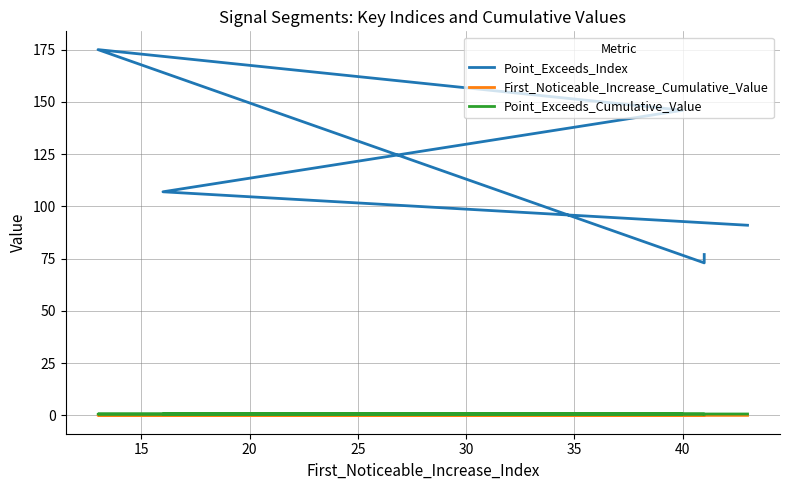

At how many categories does at least one series exceed 78?

4